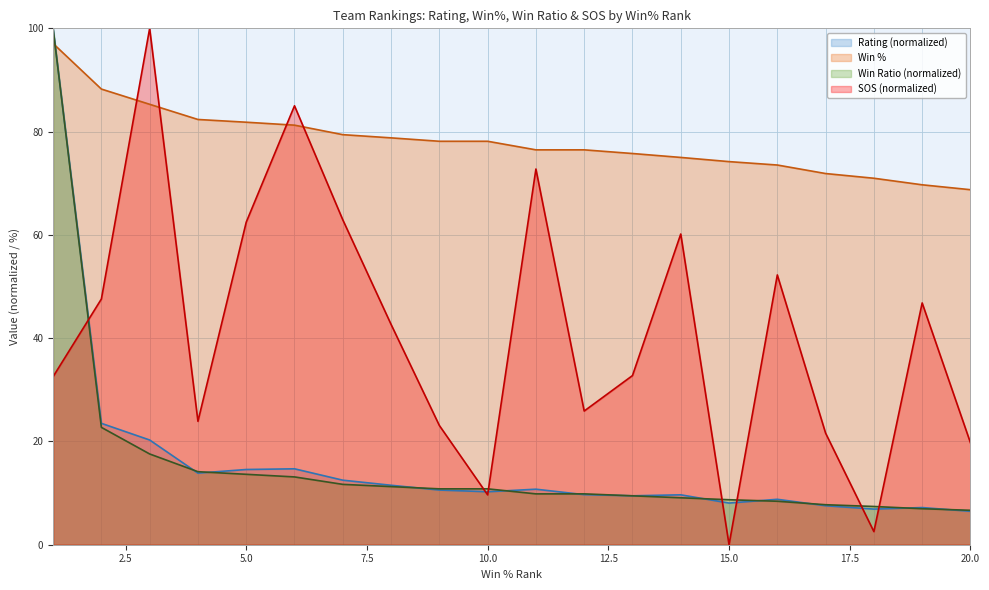

List the series in order of their peak value, lowest first.

Win %, Rating, Win Ratio, SOS